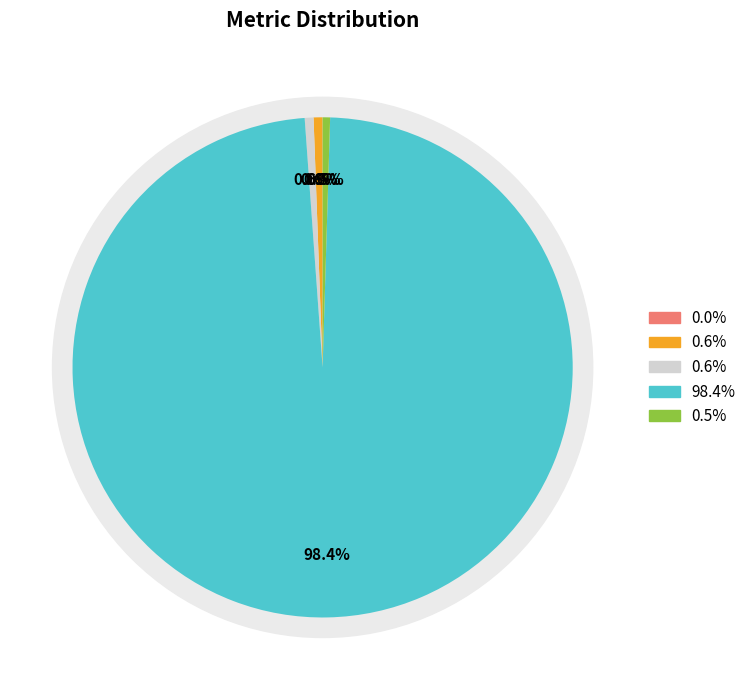

How much of the chart is everything except MAPE?

99.4%